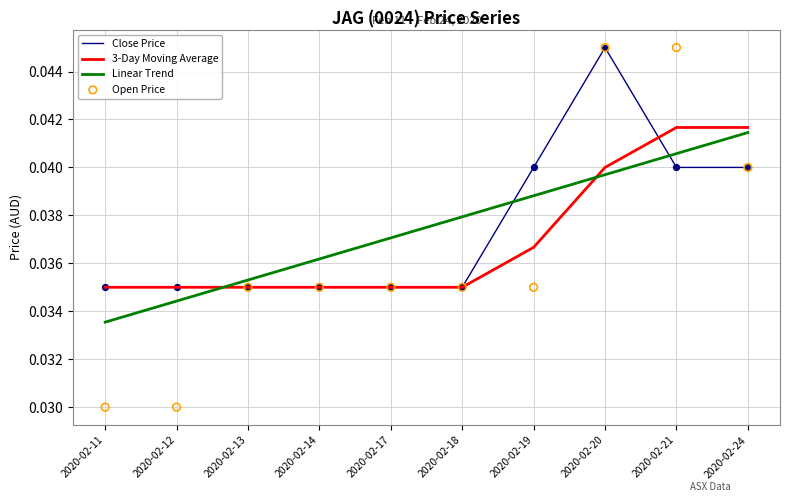

Which series reaches the minimum Y coordinate?

Open Price